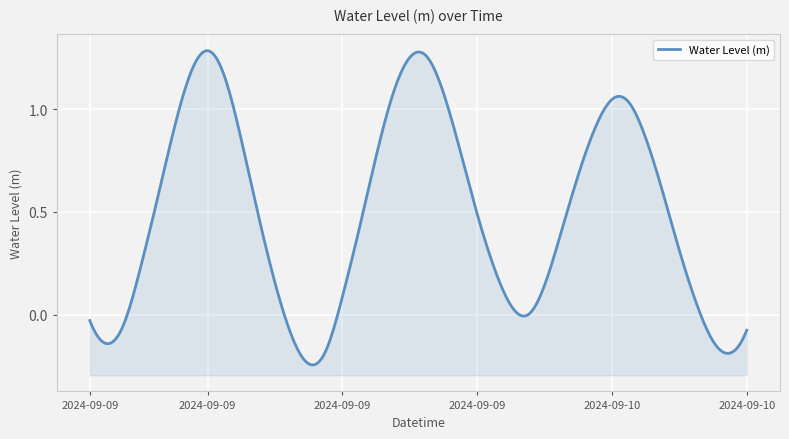

Count the number of data series in this chart.

1